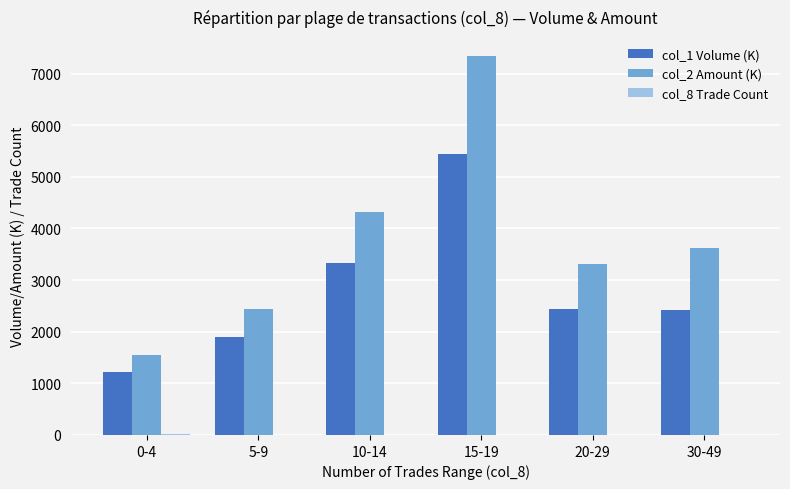

What is the maximum value for col_1 Volume (K)?

5441.0